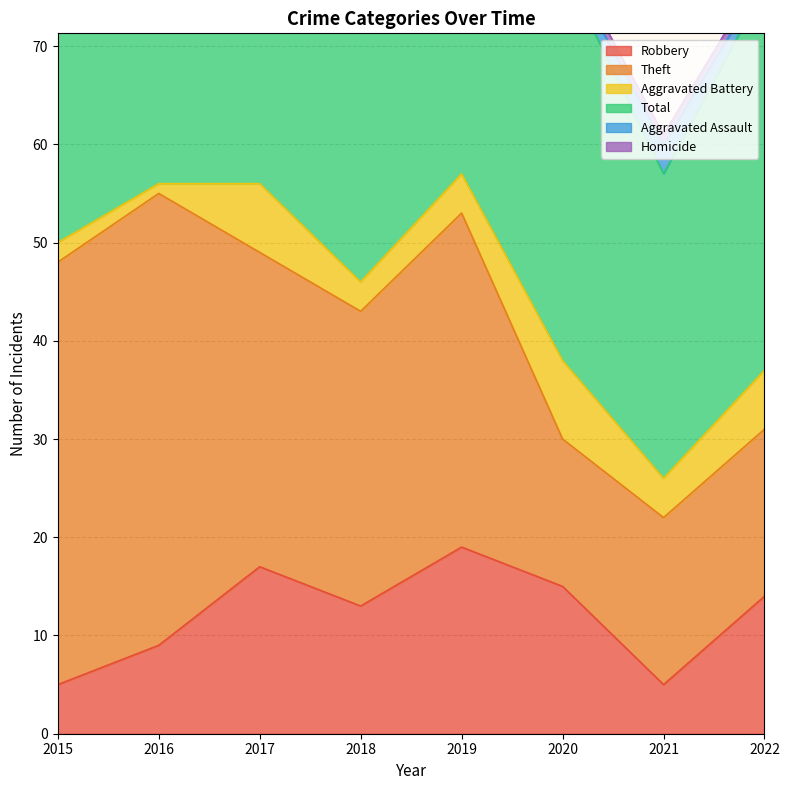

True or false: Homicide and Robbery cross at least once.

False